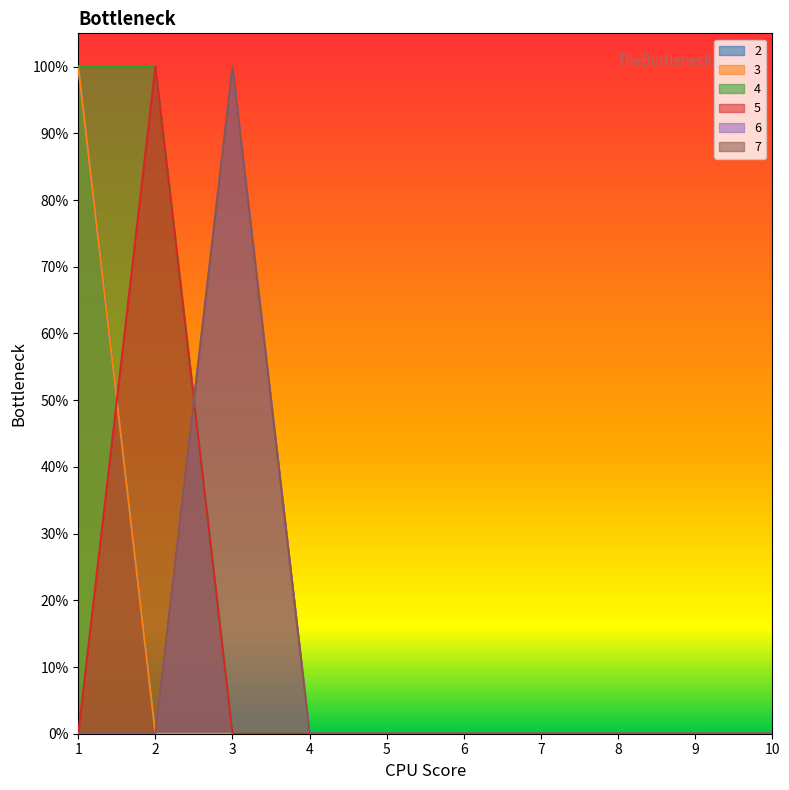

Is the value of 4 at 1 greater than the value of 2 at 5?

Yes